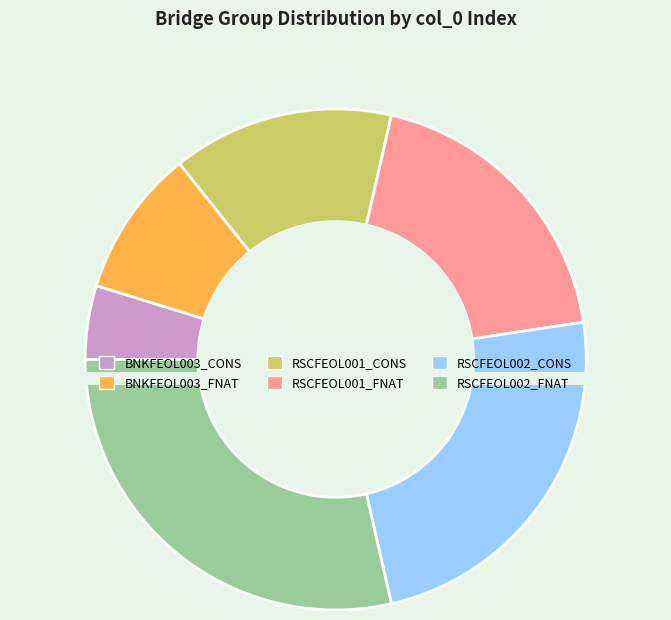

Rank the categories by value from lowest to highest.

BNKFEOL003_CONS, BNKFEOL003_FNAT, RSCFEOL001_CONS, RSCFEOL001_FNAT, RSCFEOL002_CONS, RSCFEOL002_FNAT